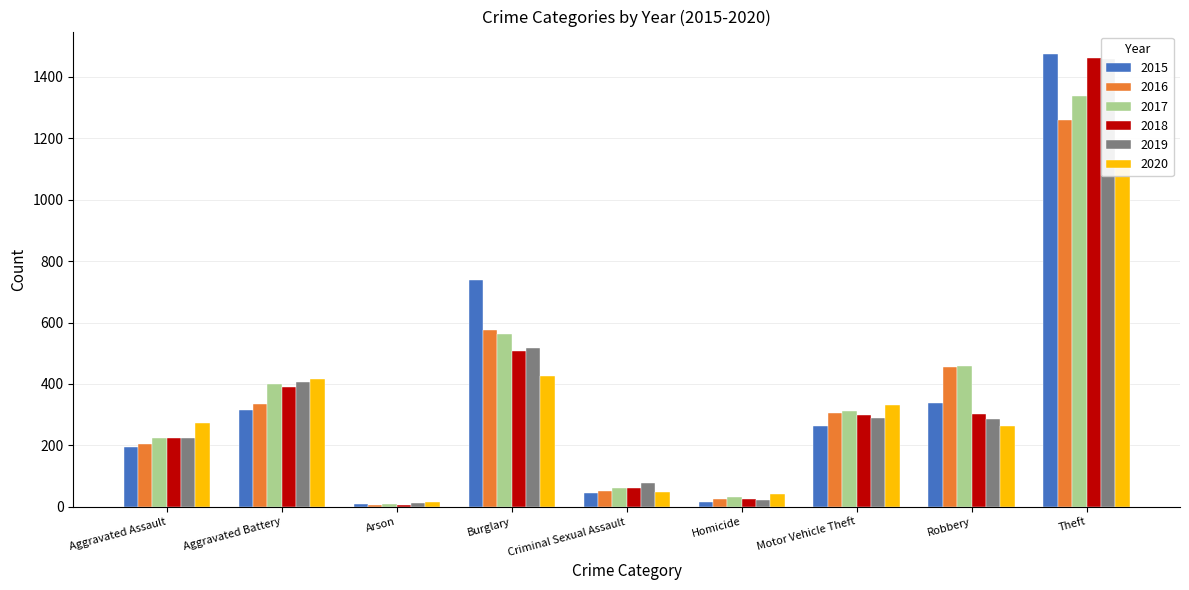

The value of 2018 at Aggravated Assault is 225. True or false?

True